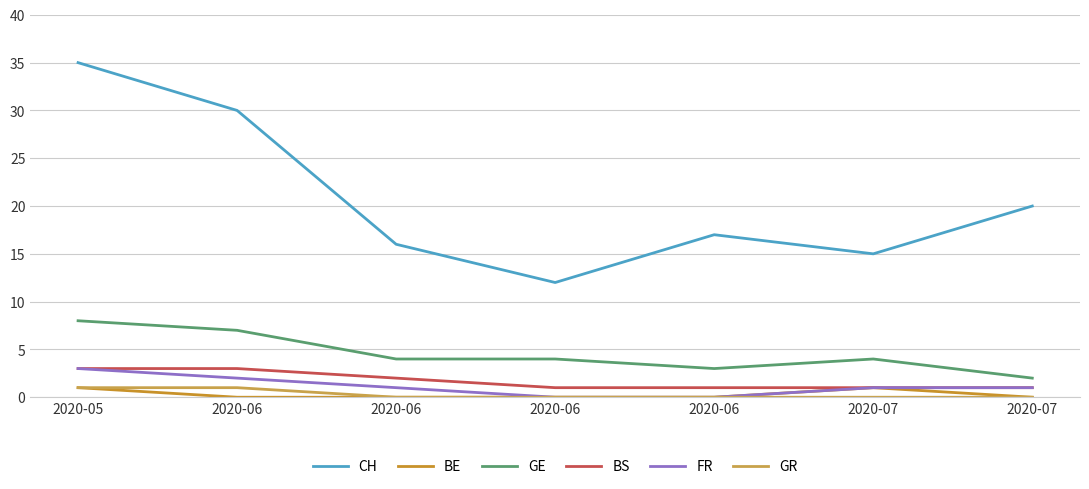

True or false: GE and BE cross at least once.

False